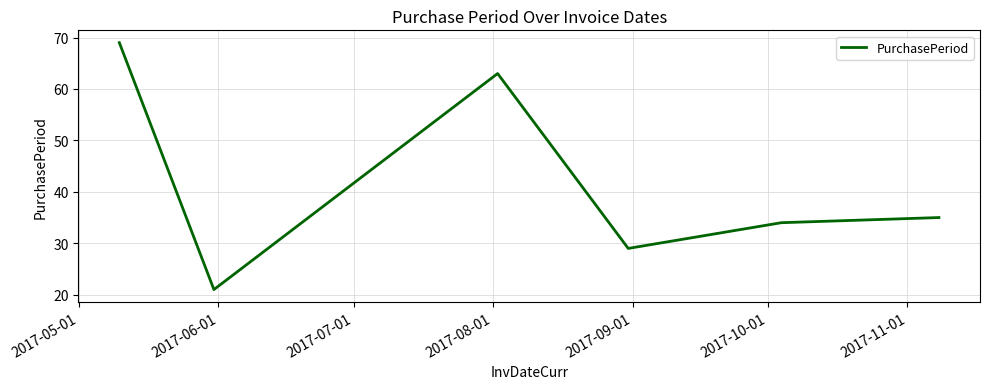

What is the sum of all values?

251